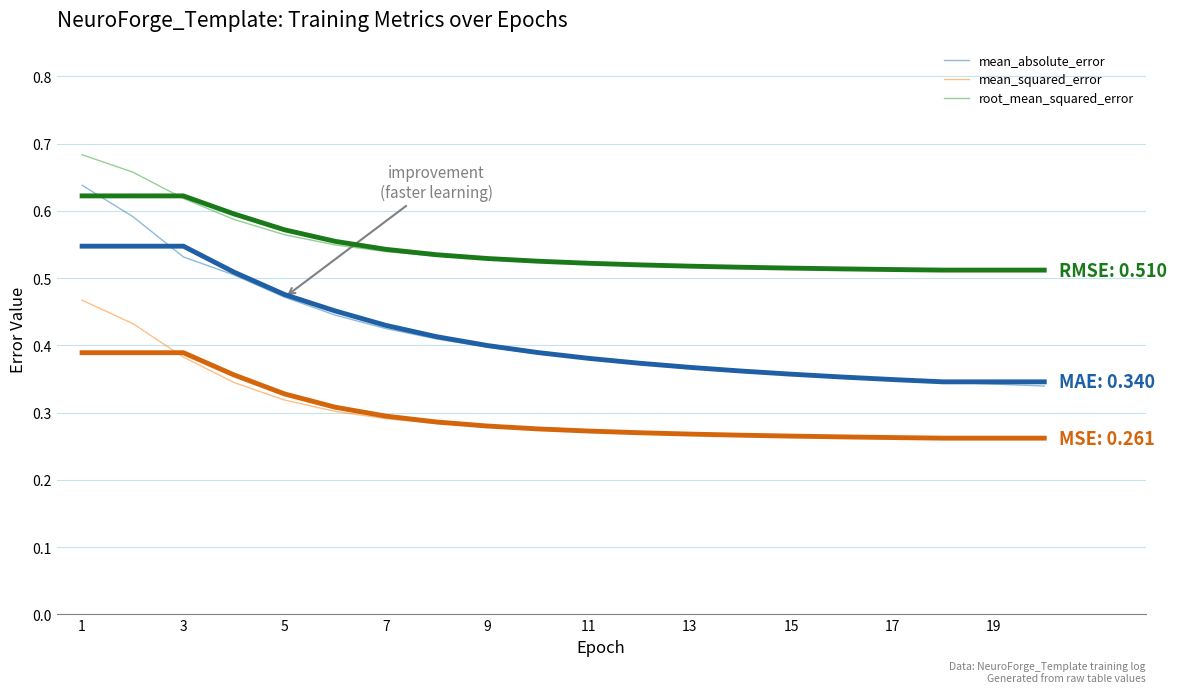

What is the average value of the root_mean_squared_error series?

0.5